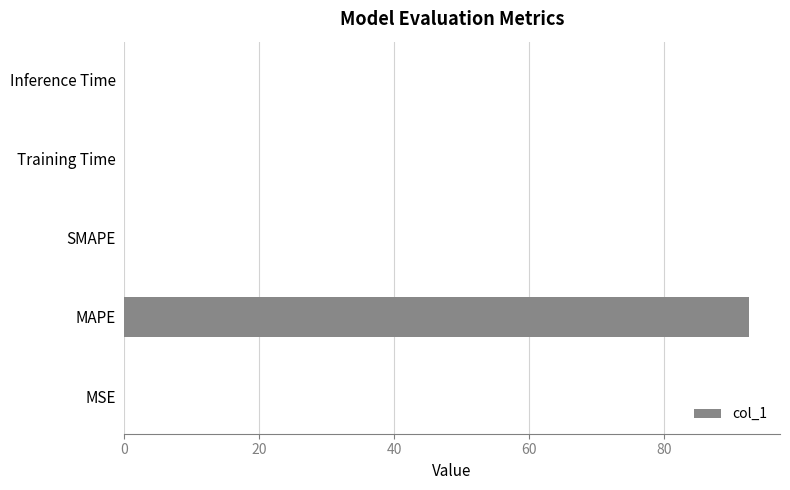

What is the sum of all values?

92.5